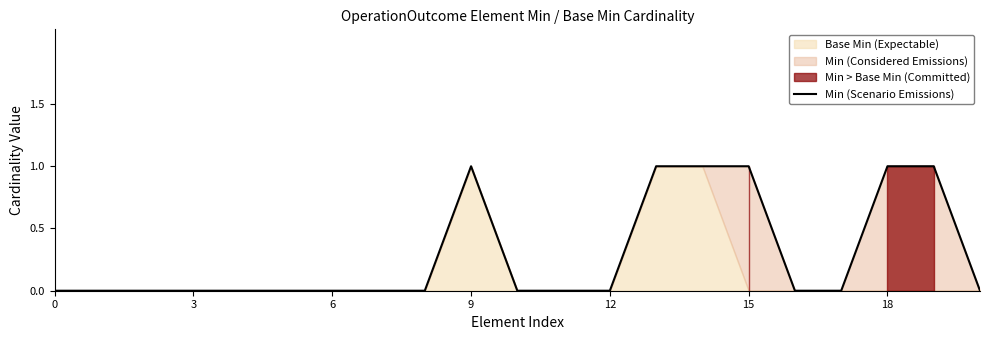

True or false: there are more than 1 points higher than both neighbors.

False